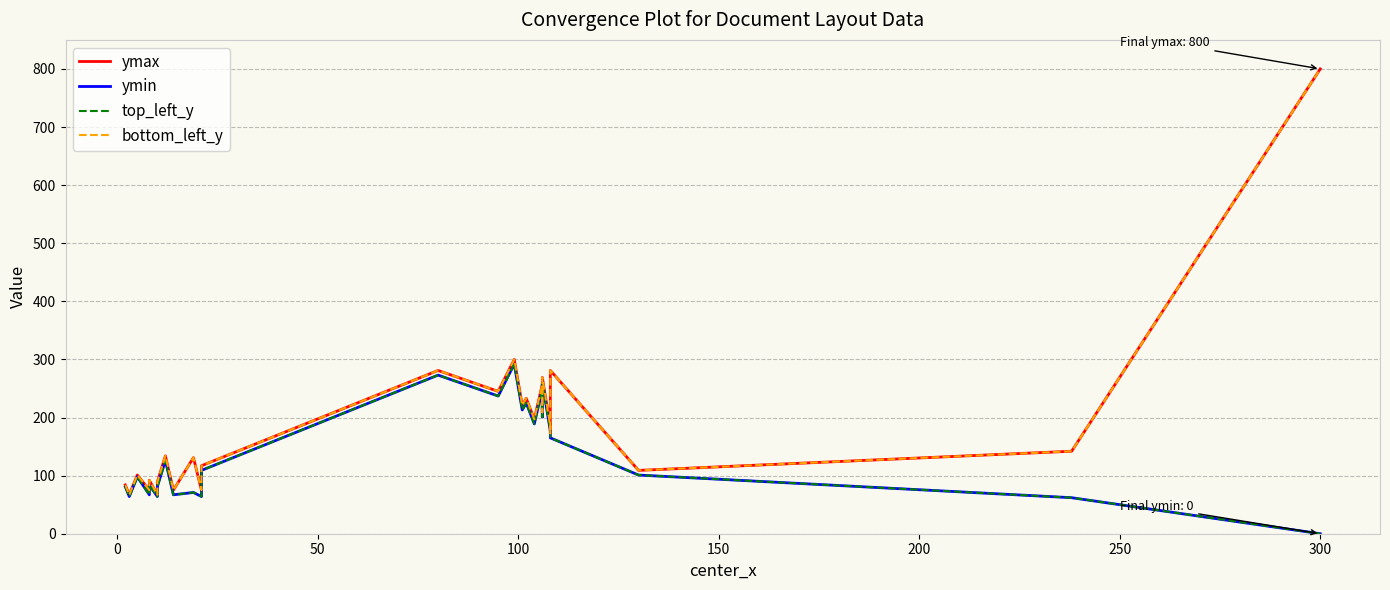

How many series are shown in this chart?

4